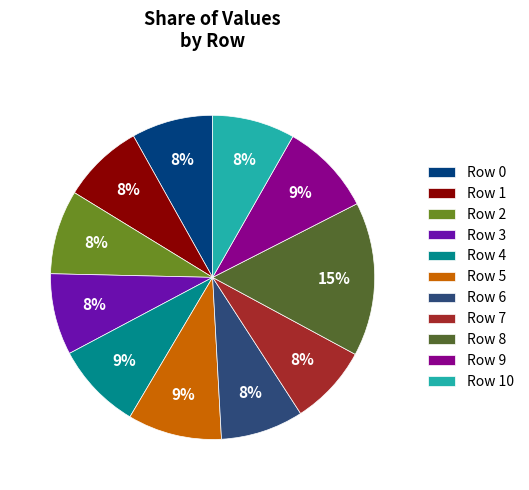

To the nearest percent, what is the difference between the largest and smallest slice percentages?

7%